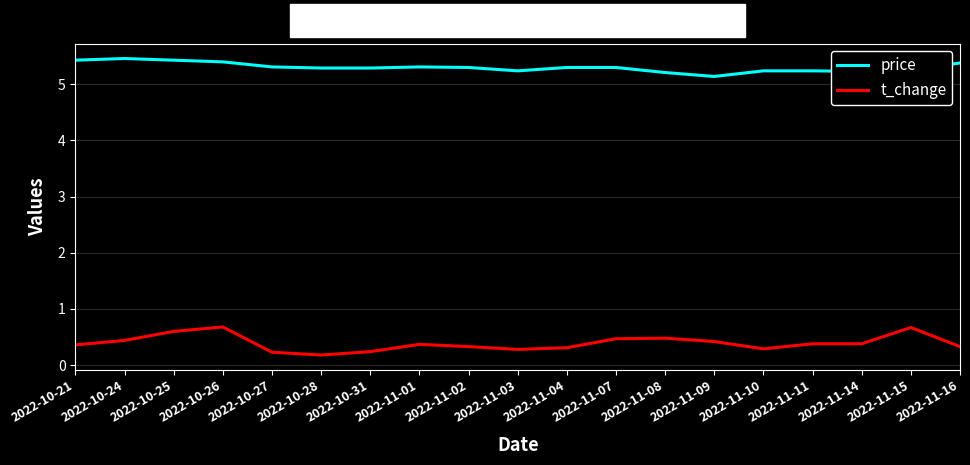

Which series has the widest spread of values?

t_change